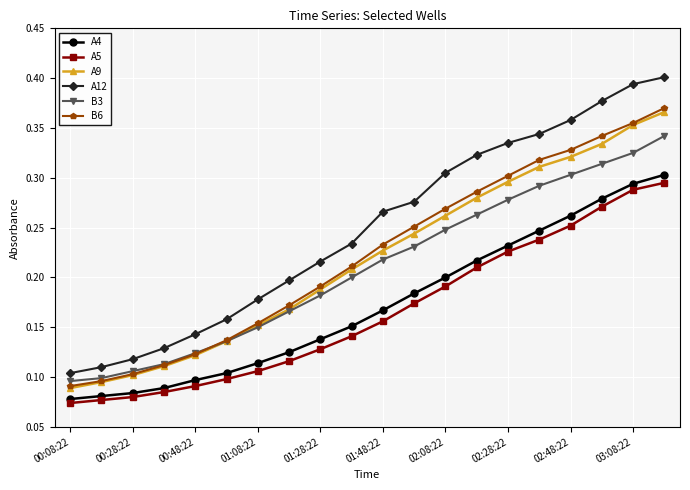

What are all the series names shown in the legend?

A4, A5, A9, A12, B3, B6